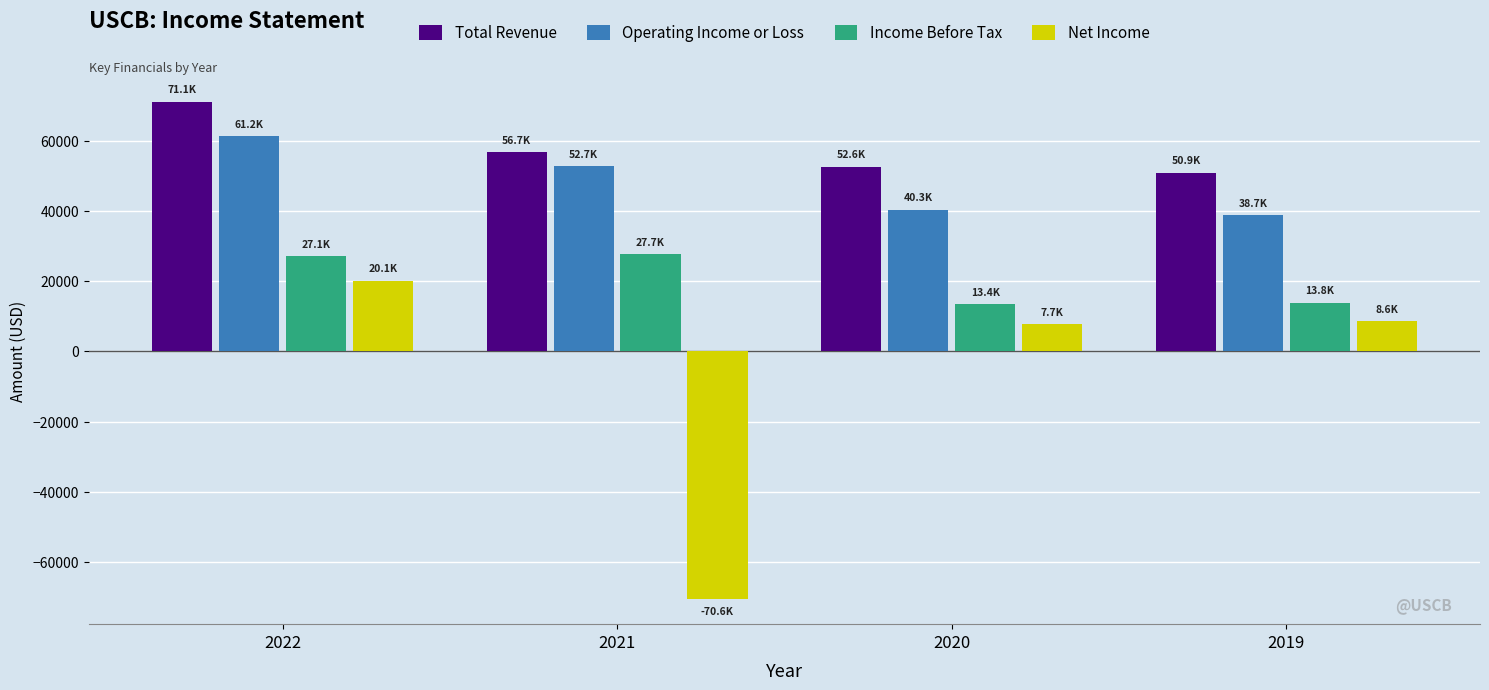

The value of Total Revenue at 2019 is 50900. True or false?

True